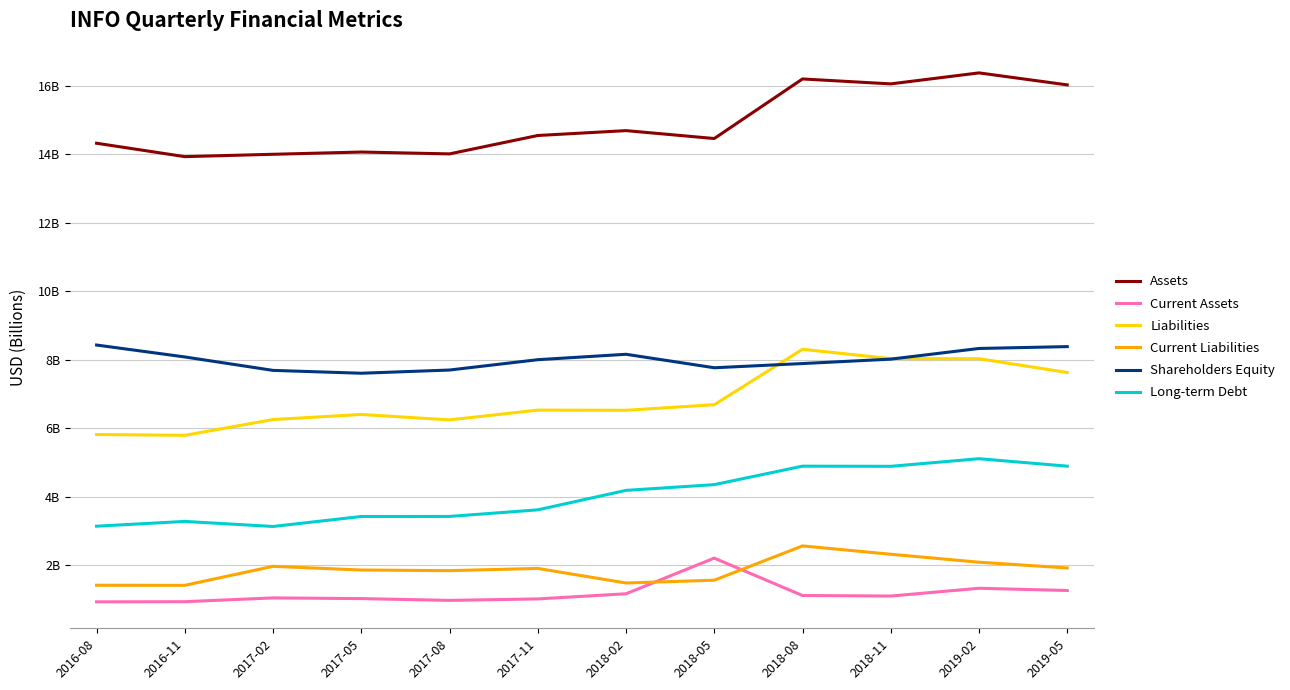

What is the average value of the Shareholders Equity series?

8.0